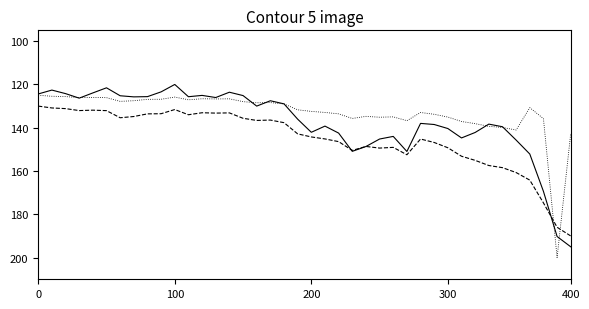

What is the greatest value displayed?

200.0